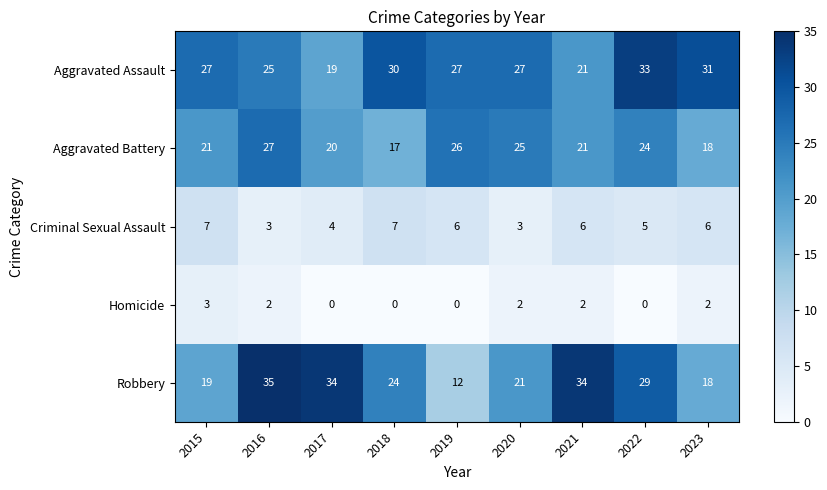

Rank the series at 2020 from highest to lowest value.

Aggravated Assault, Aggravated Battery, Robbery, Criminal Sexual Assault, Homicide